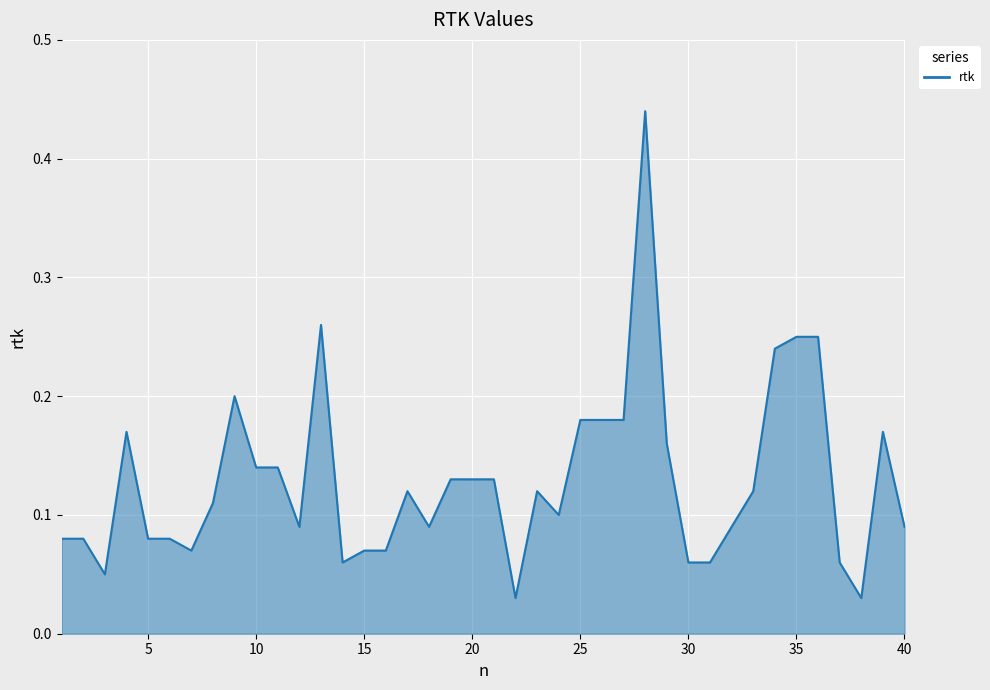

How many lines are shown in the chart?

1